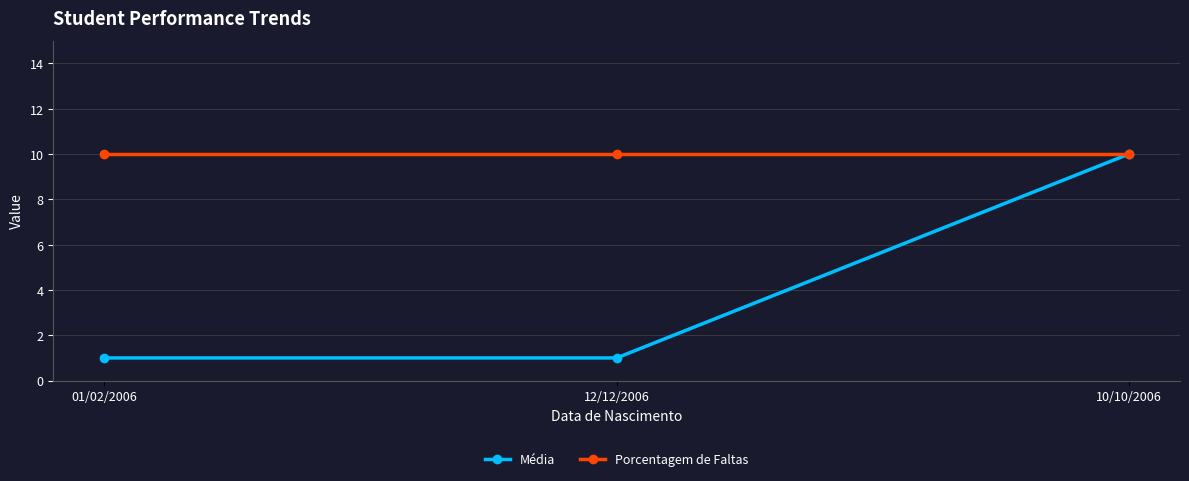

Reading left to right, extract all data points from this chart.

Média: 1	1	10
Porcentagem de Faltas: 10	10	10